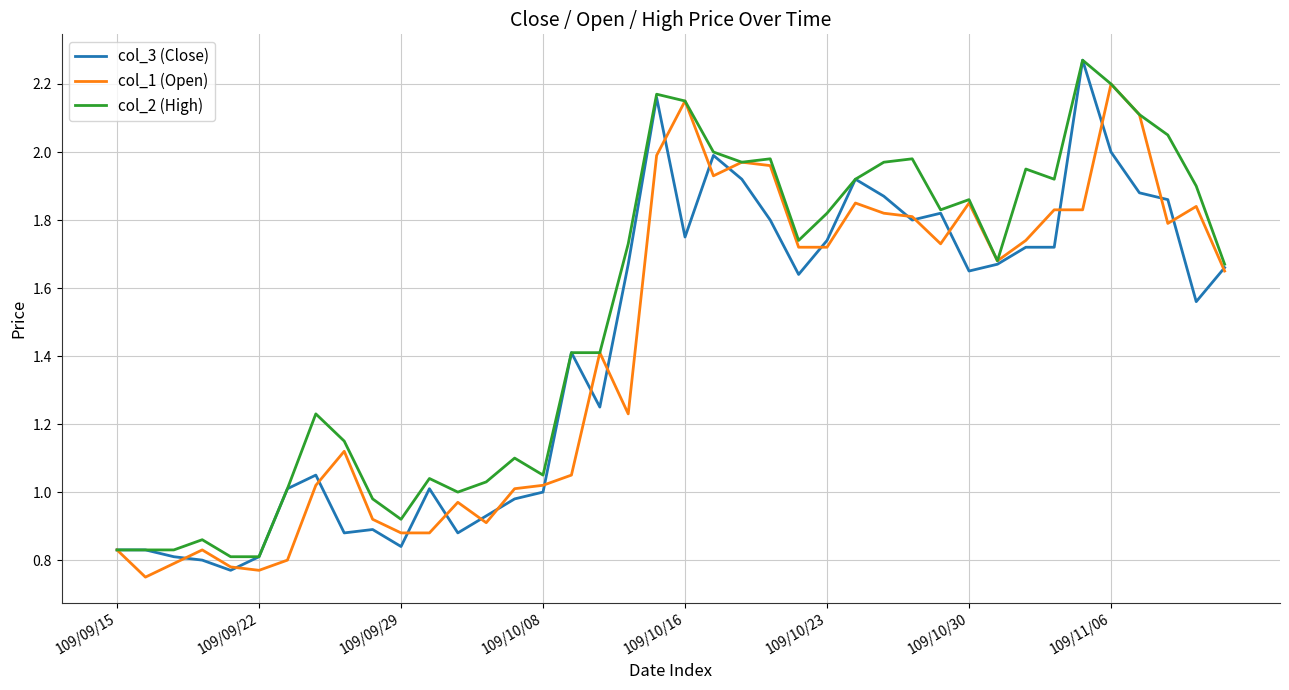

Which series has the largest total across all categories?

col_2 (High)